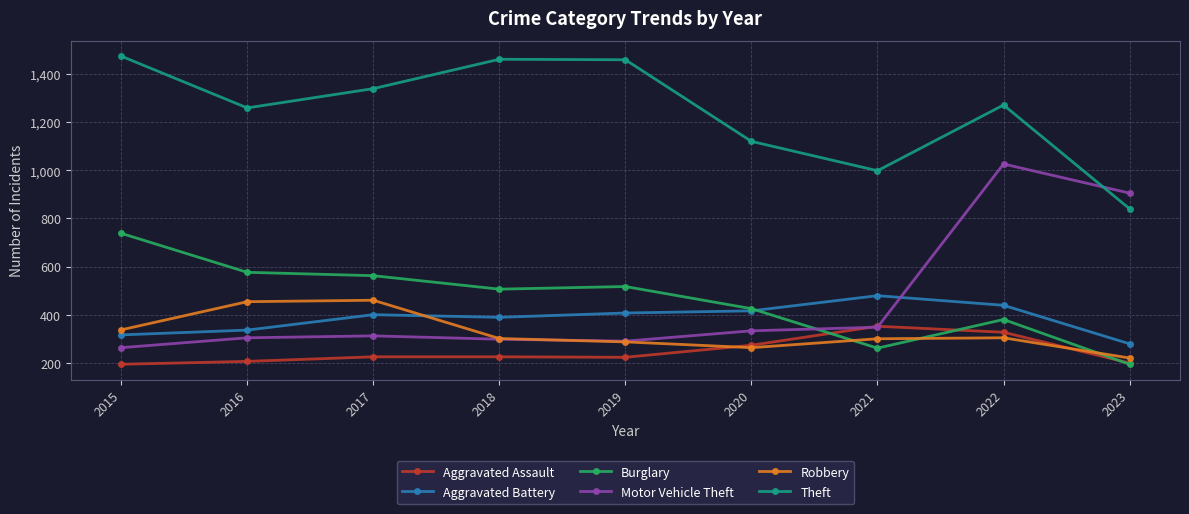

Count the number of data series in this chart.

6